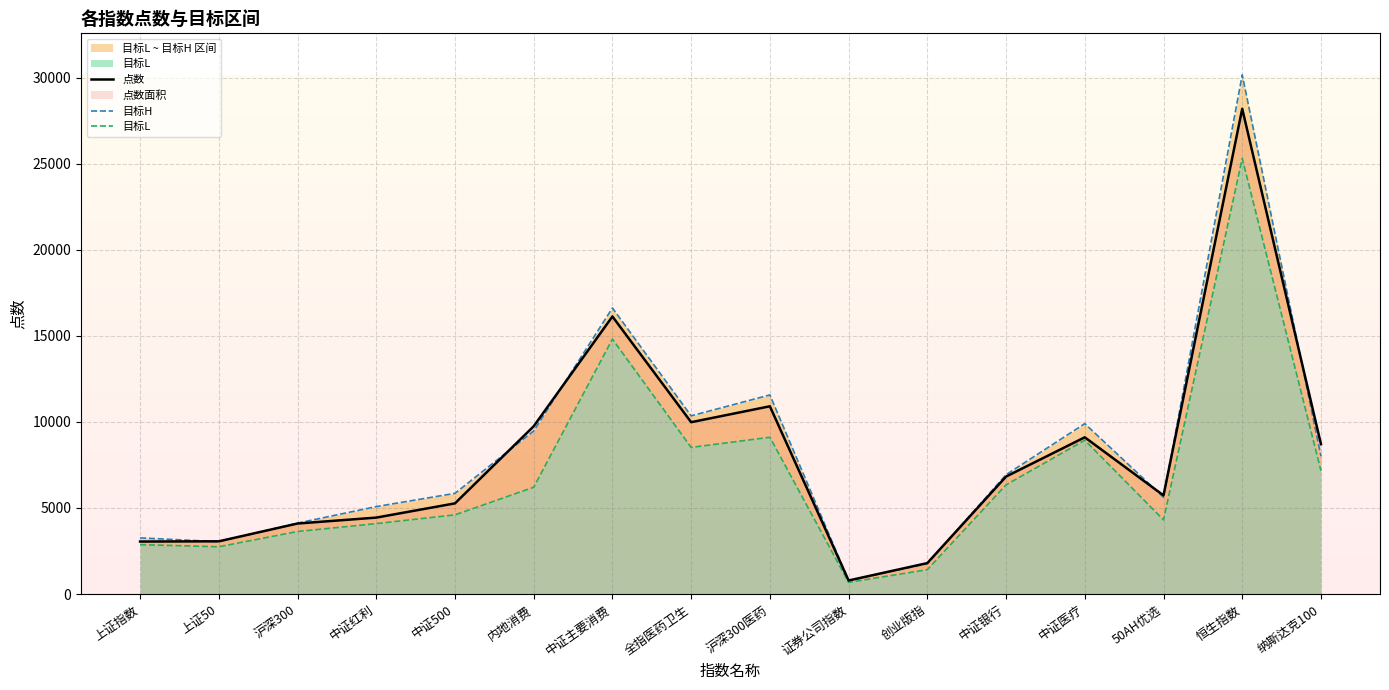

True or false: 目标L has more than 2 interior local peaks.

True